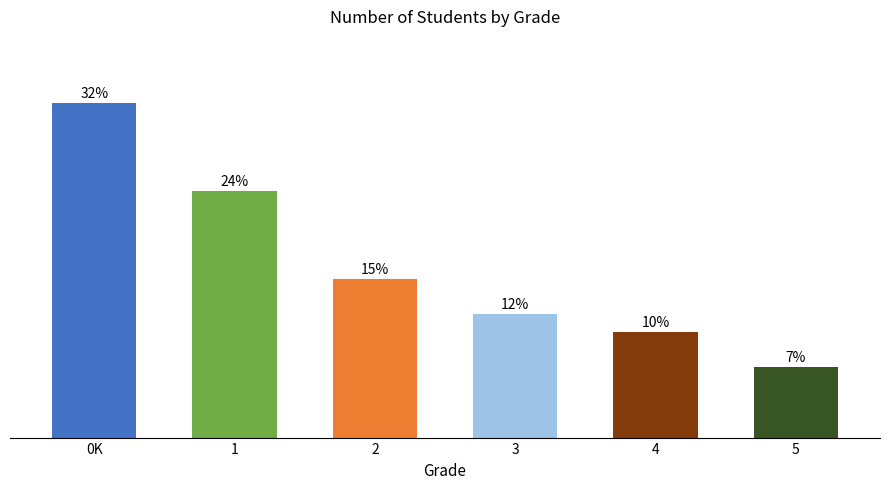

What is the difference between the maximum and second lowest values?

22.0